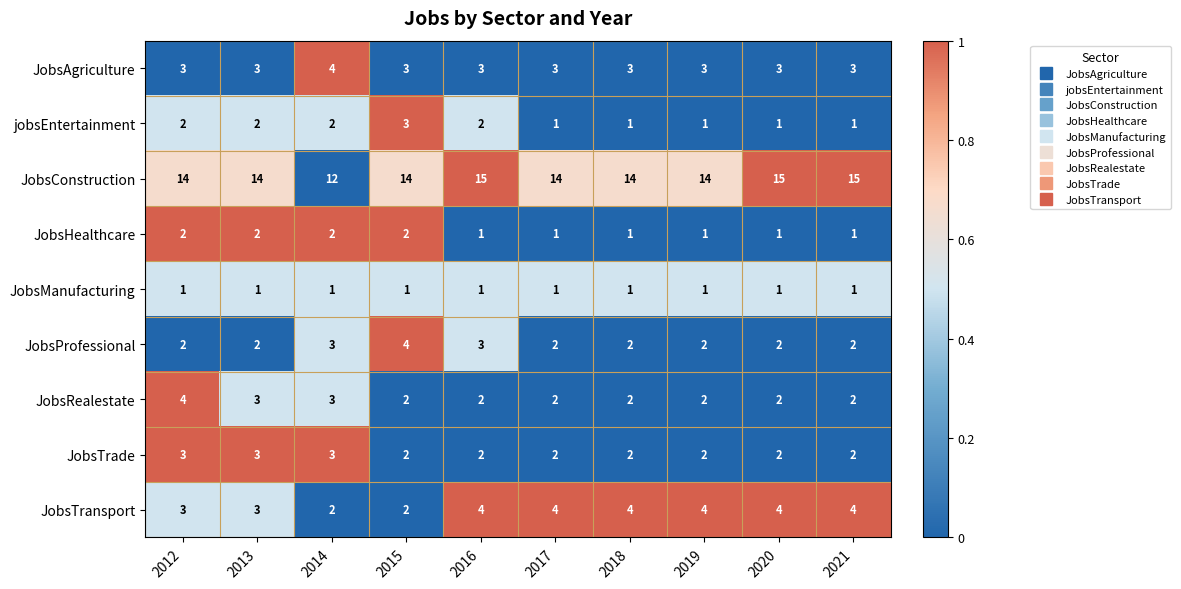

True or false: JobsAgriculture has a value of 3 at 2021.

True